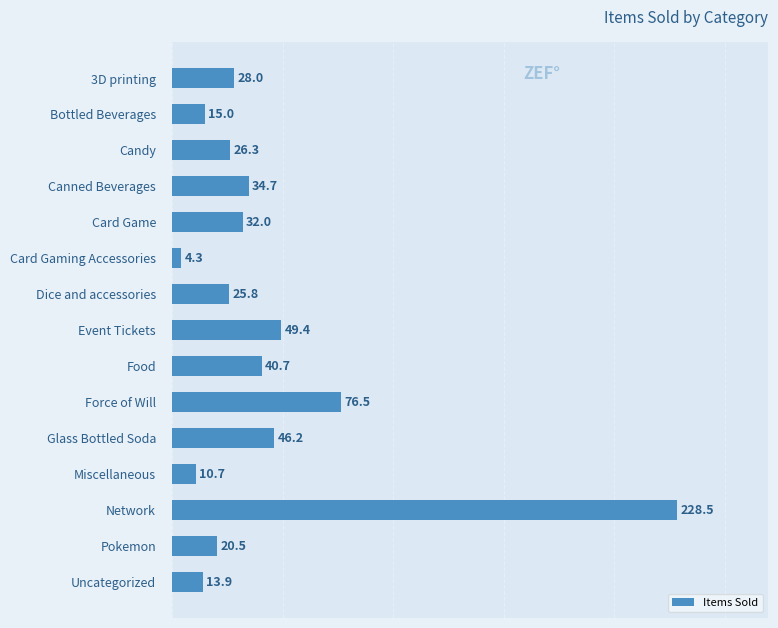

Where is the data nearest to the value 116?

Force of Will